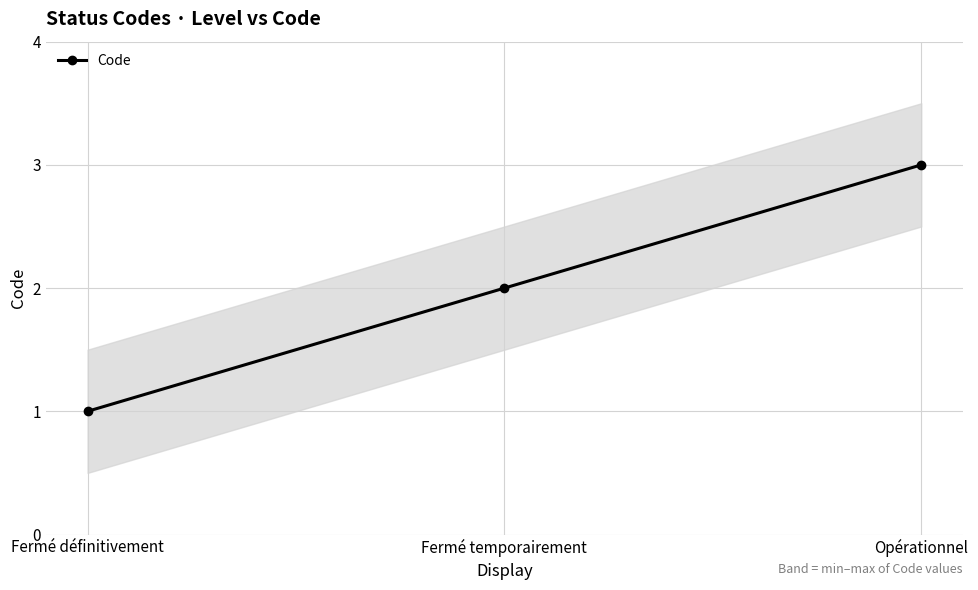

List the labels in order of value, smallest first.

Fermé définitivement, Fermé temporairement, Opérationnel